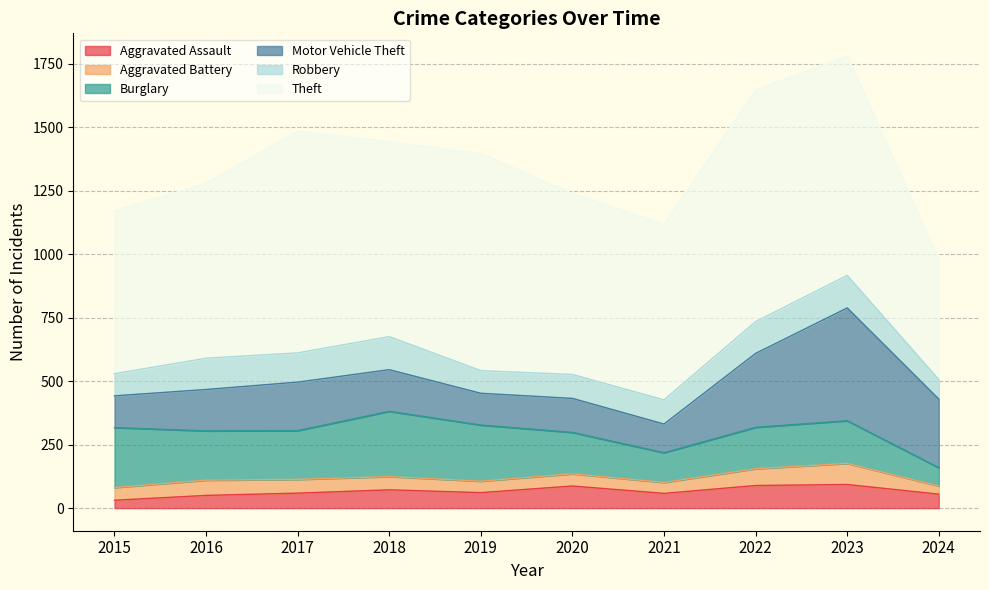

True or false: Theft and Robbery intersect in this chart.

False